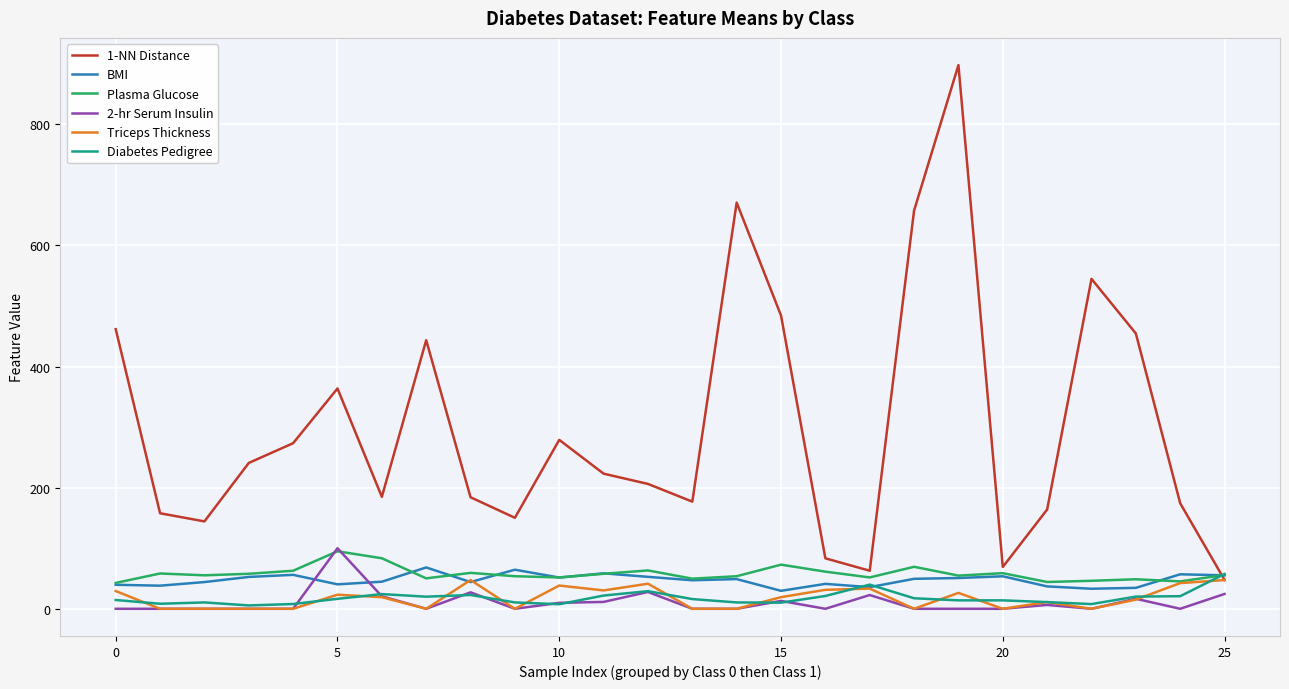

True or false: 2-hr Serum Insulin and BMI cross at least once.

True